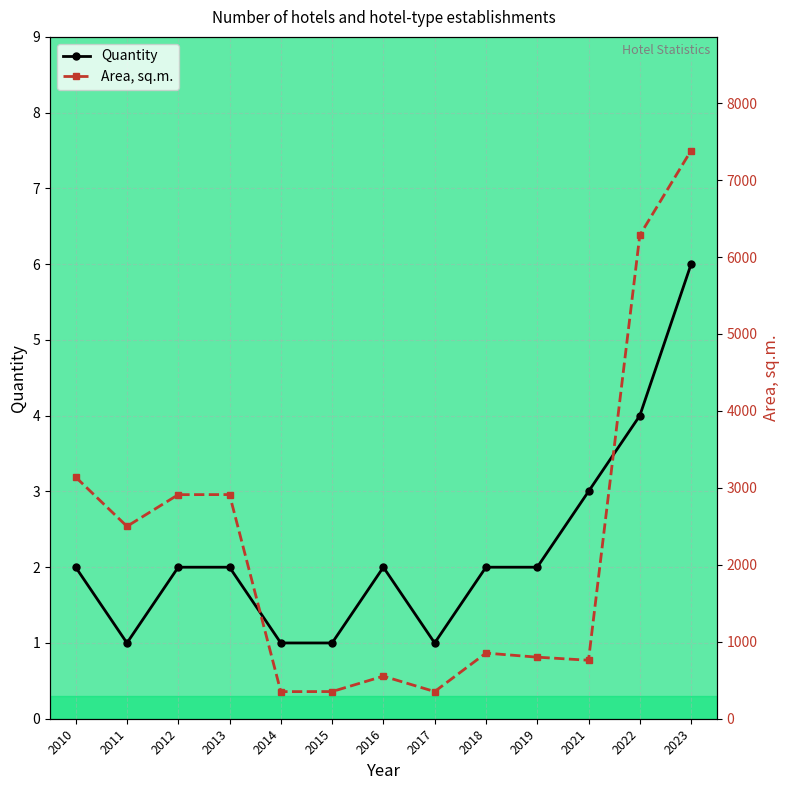

Between 2015 and 2016, which series saw the biggest shift?

Area, sq.m.